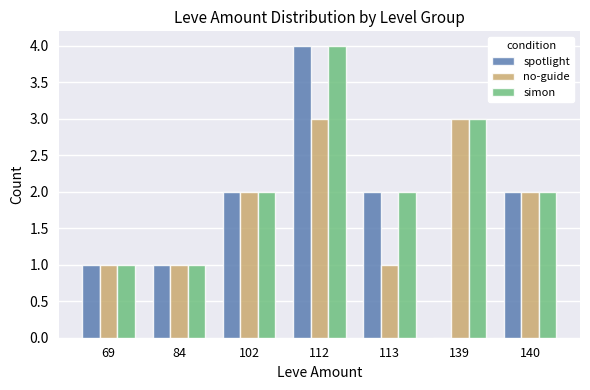

What is the greatest value displayed?

4